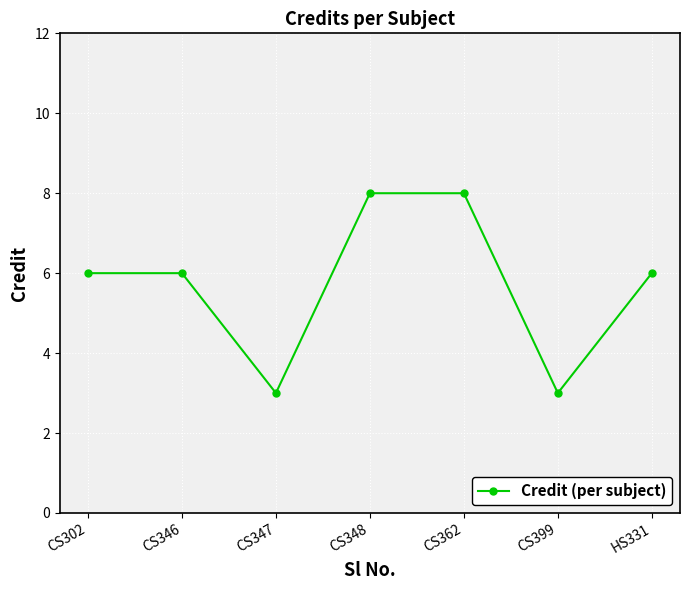

True or false: the data shows 12 at CS362.

False